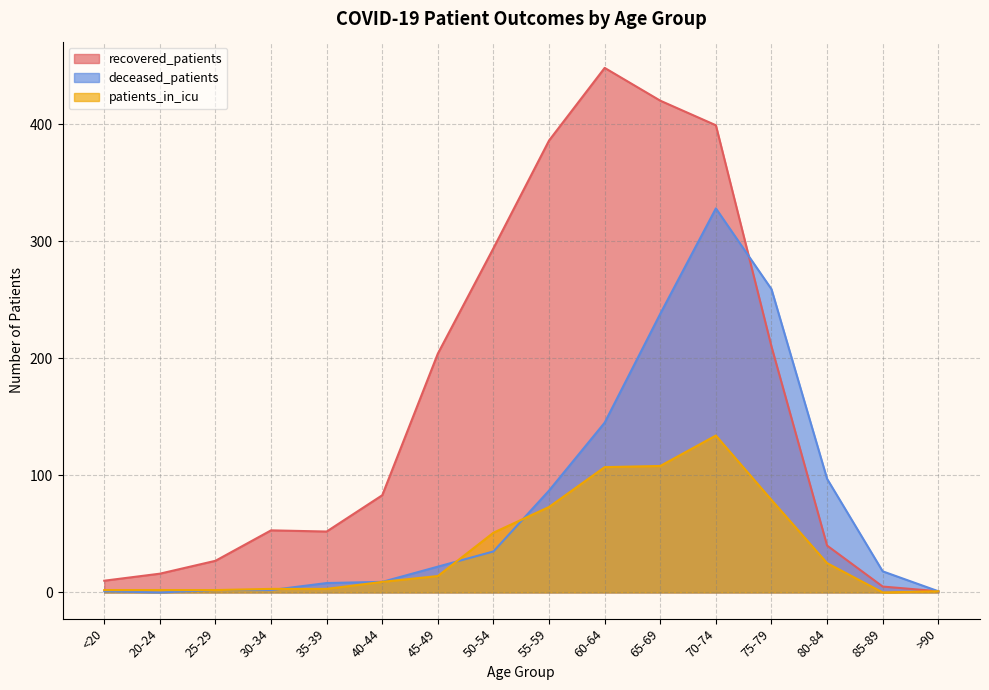

What are all the series names shown in the legend?

recovered_patients, deceased_patients, patients_in_icu